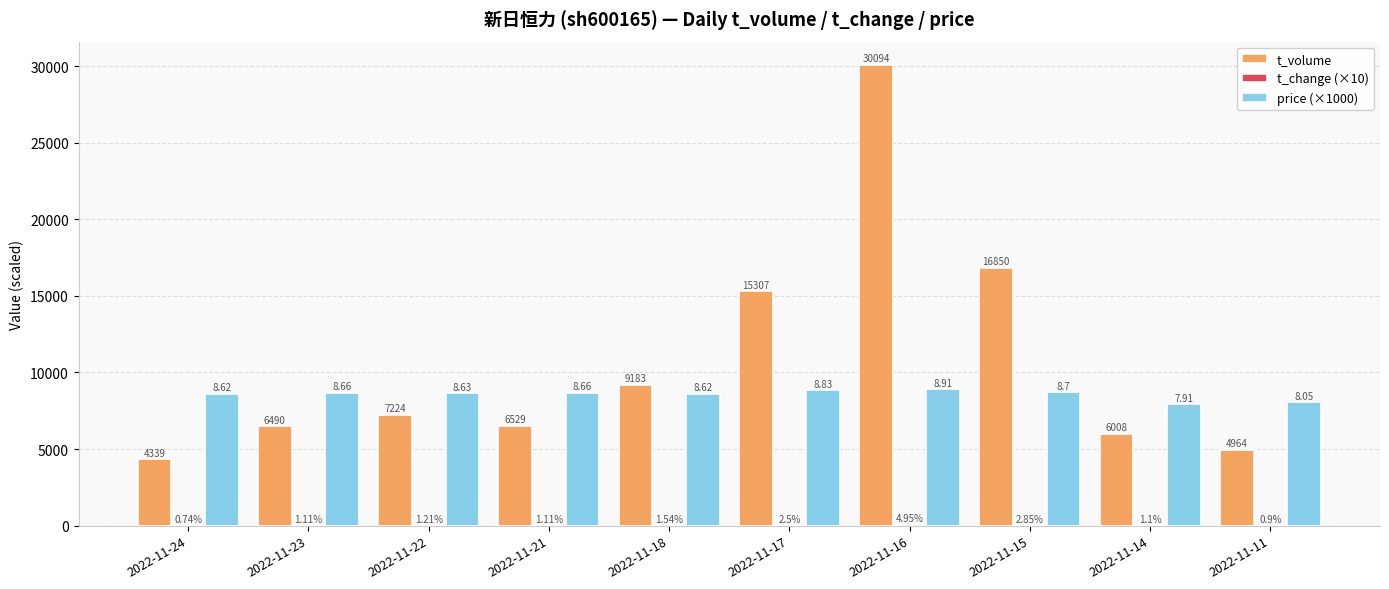

How many groups of bars are there?

10